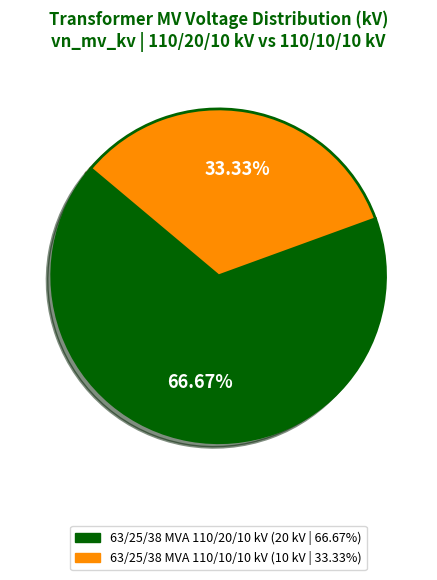

Combined, do 63/25/38 MVA 110/10/10 kV and 63/25/38 MVA 110/20/10 kV account for over 50%?

Yes